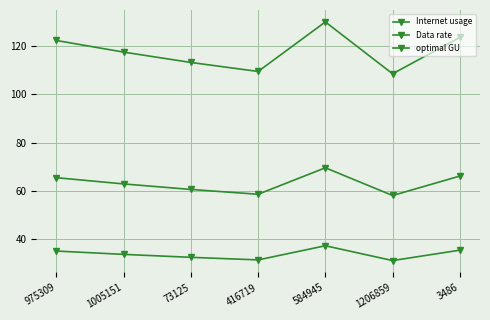

The Data rate series shows 14.6 at 3486. True or false?

False